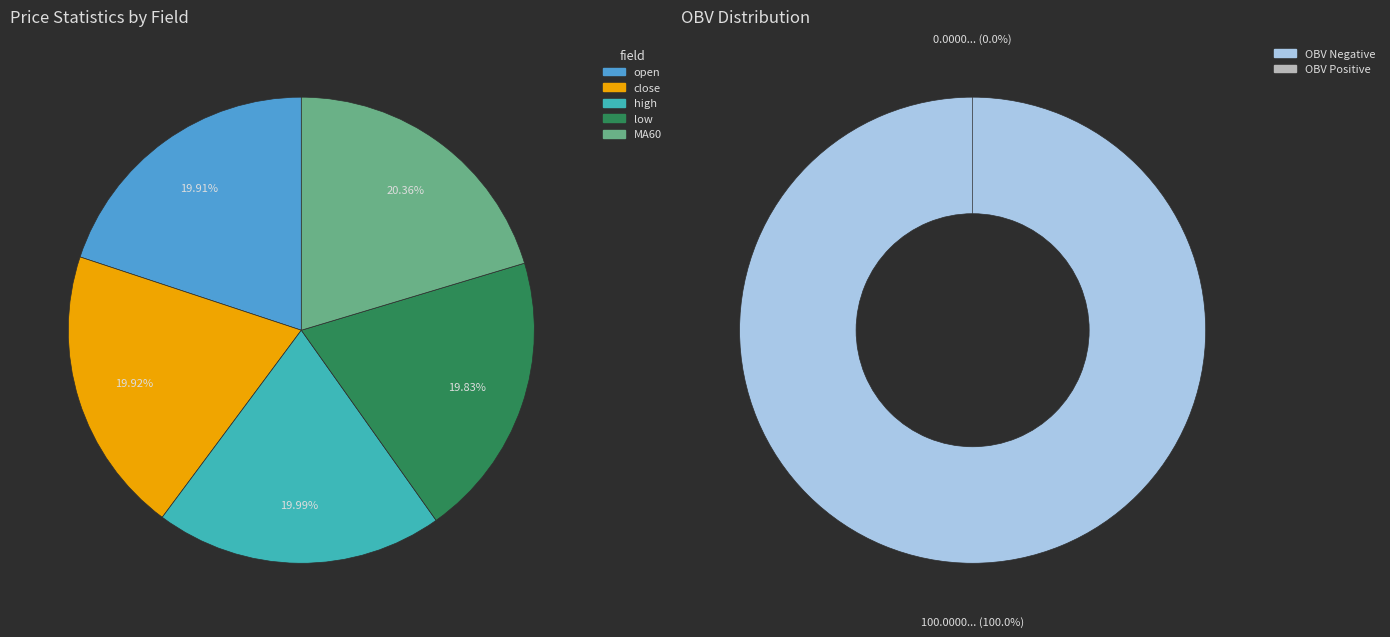

What percentage is the low slice, to the nearest percent?

20%